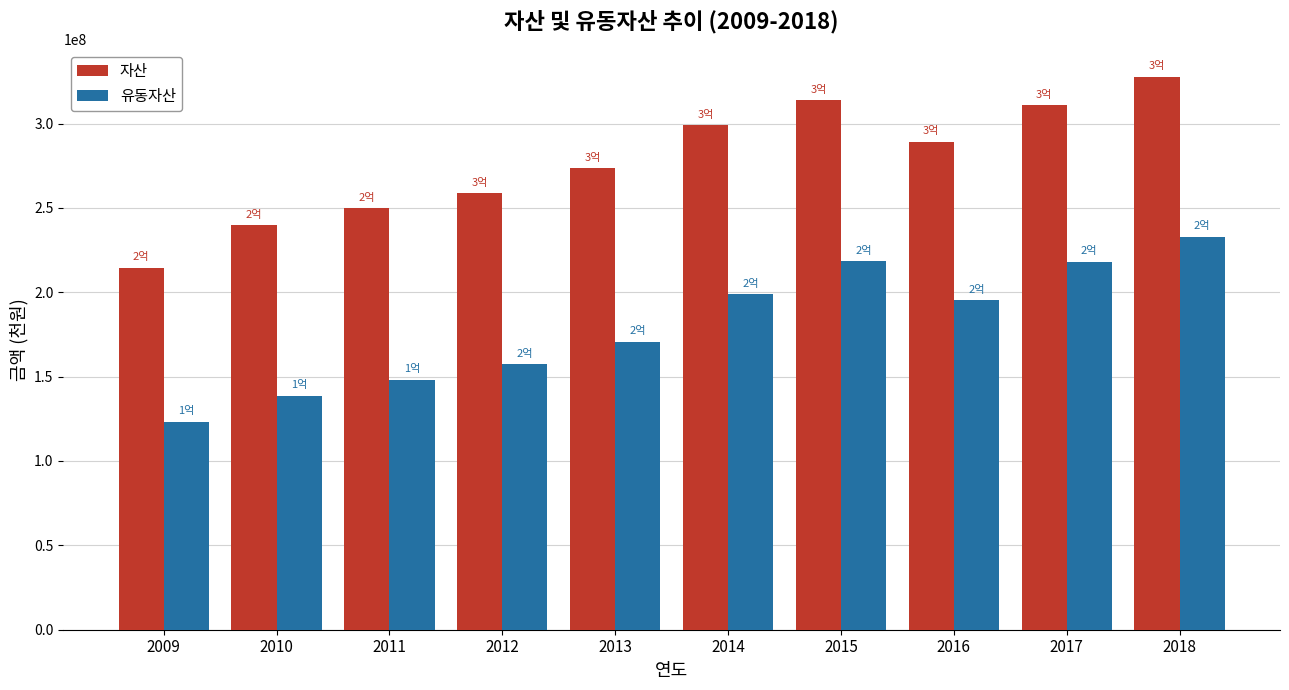

Which series has the largest total across all categories?

자산